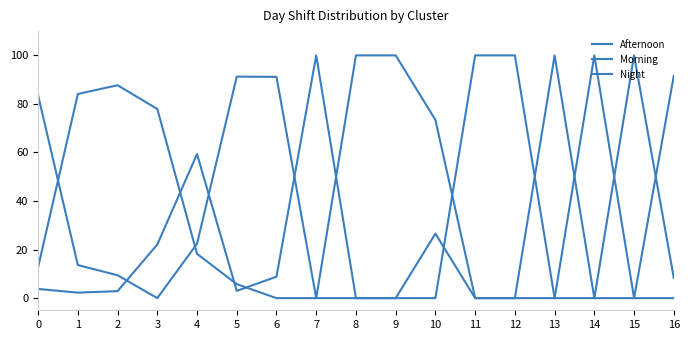

The Afternoon series shows 91.7 at 16. True or false?

True